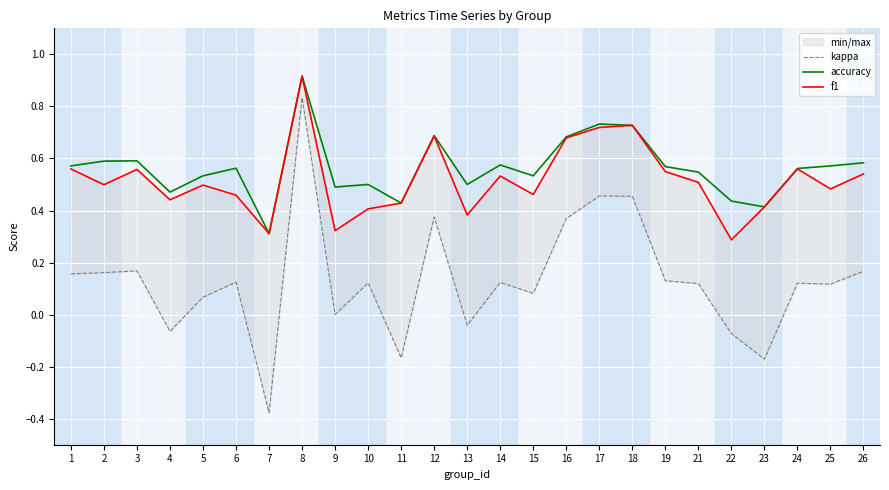

Which series has the largest range (max minus min)?

kappa